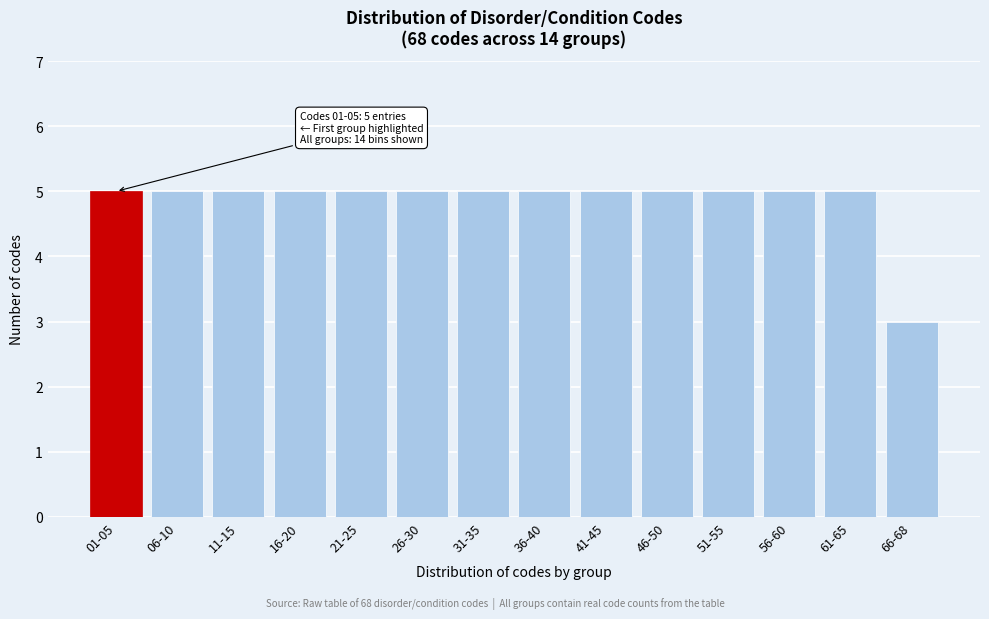

Reading left to right, what are all the values shown in this chart?

5	5	5	5	5	5	5	5	5	5	5	5	5	3